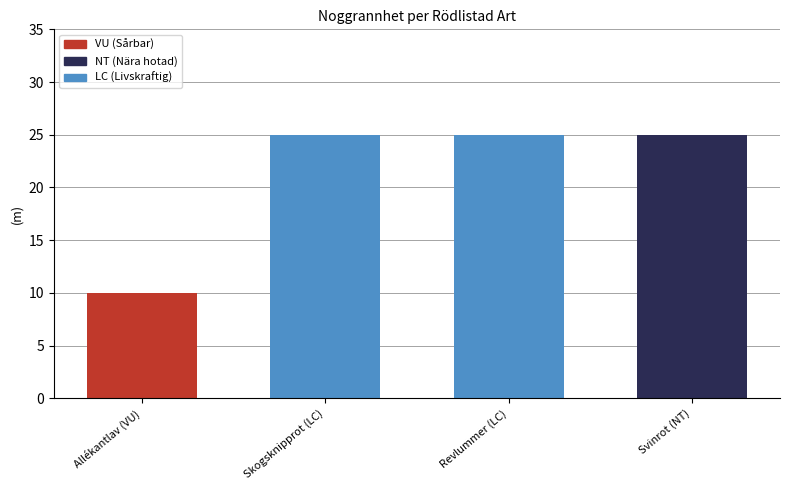

What is the value of the 1st bar from the left?

10